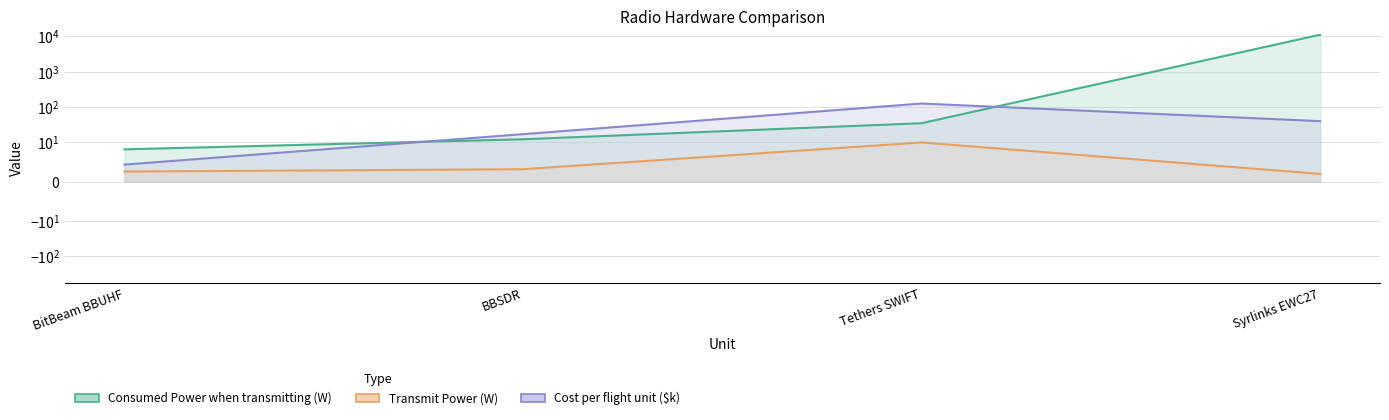

Which series has the widest spread of values?

Consumed Power when transmitting (W)